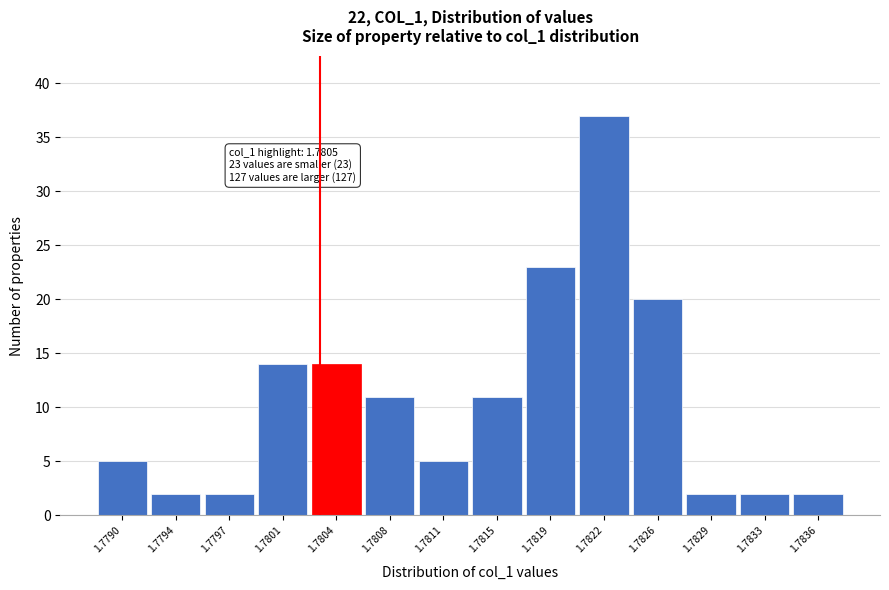

Reading left to right, what are all the values shown in this chart?

1.7790=5	1.7794=2	1.7797=2	1.7801=14	1.7804=14	1.7808=11	1.7811=5	1.7815=11	1.7819=23	1.7822=37	1.7826=20	1.7829=2	1.7833=2	1.7836=2